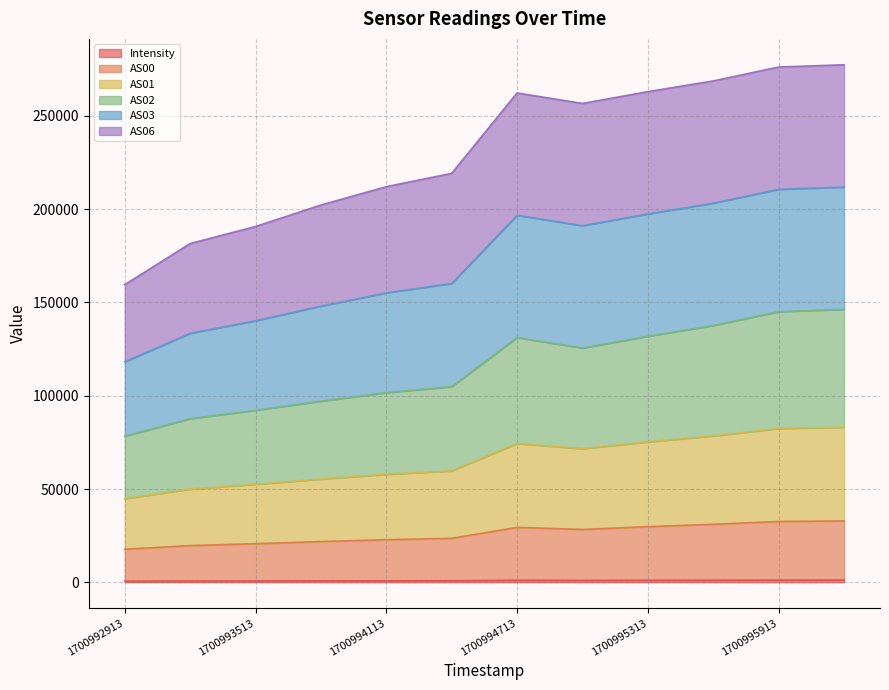

Does the chart display data point markers on the line(s)?

No